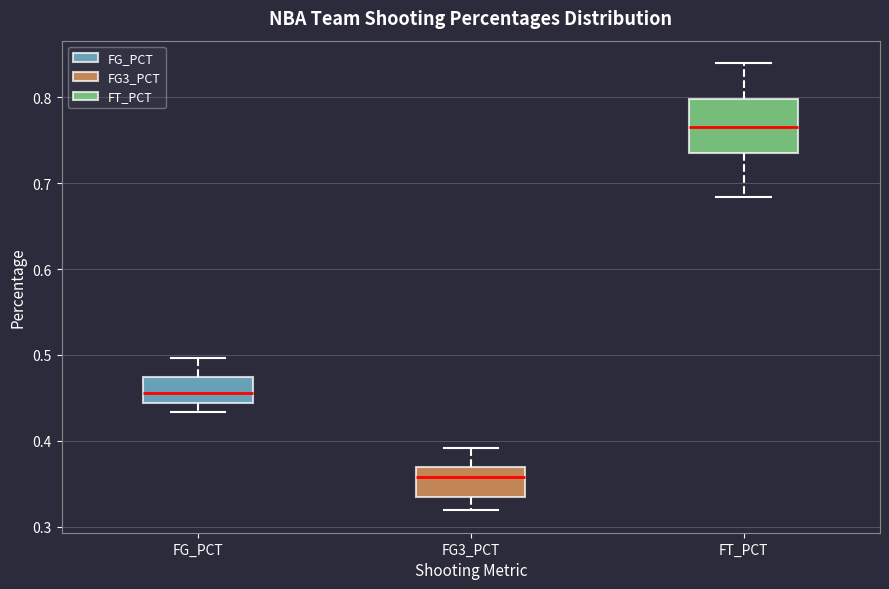

Reading left to right, transcribe this box plot: for each box, give where its median line is, the range the box spans, and where its two whiskers end, as read against the y-axis. The values are not printed on the chart, so give them approximately, as read against the axis.

FG_PCT: median 0.46, box 0.44 to 0.47, whiskers 0.43 to 0.50
FG3_PCT: median 0.36, box 0.33 to 0.37, whiskers 0.32 to 0.39
FT_PCT: median 0.77, box 0.73 to 0.80, whiskers 0.68 to 0.84